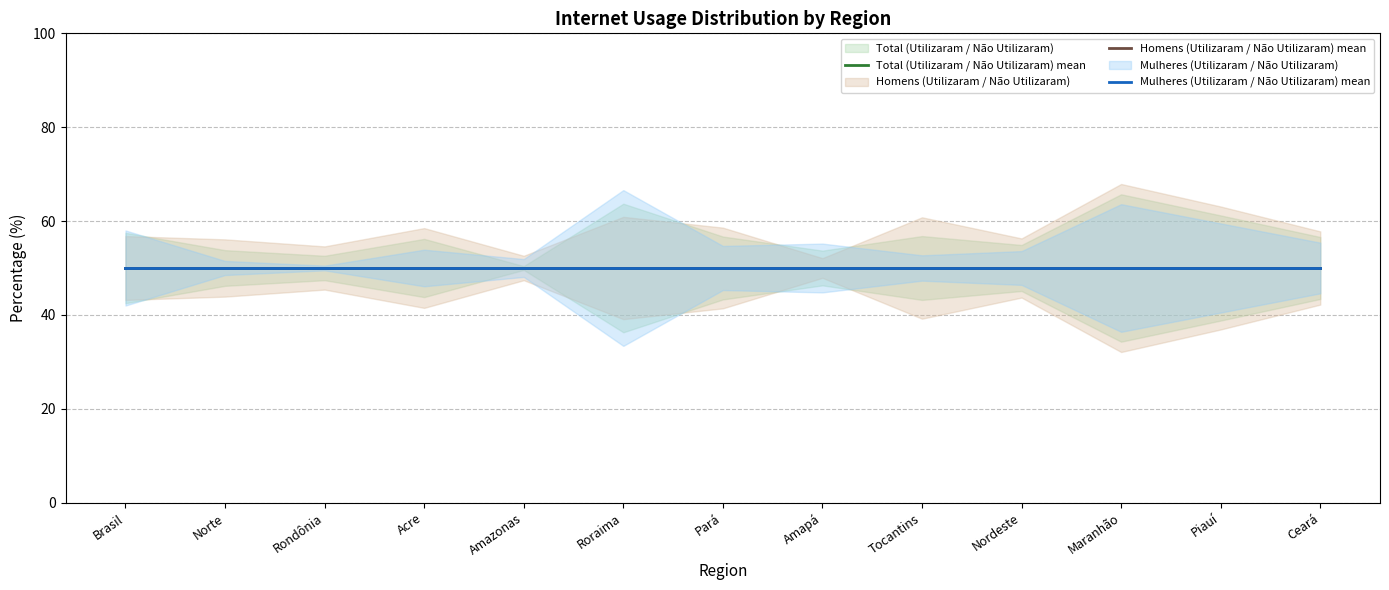

What is the average value of the Homens Utilizaram series?

44.9